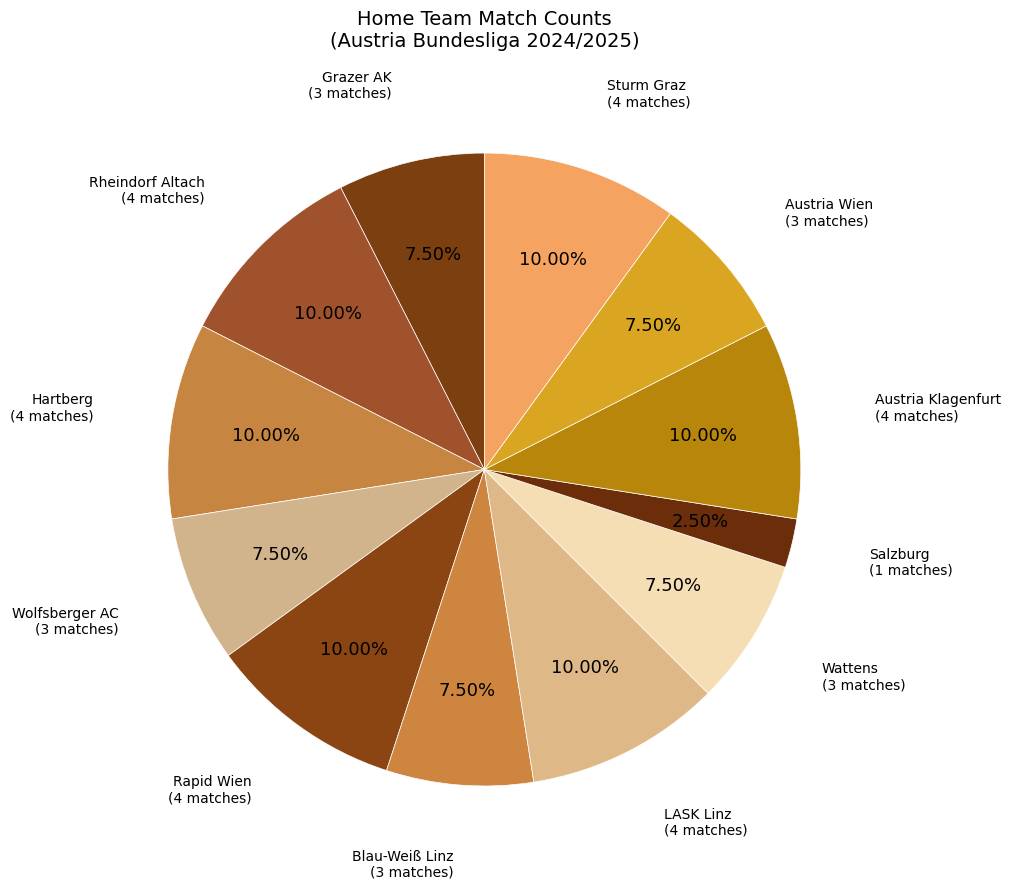

Is there any slice that represents more than half of the pie?

No